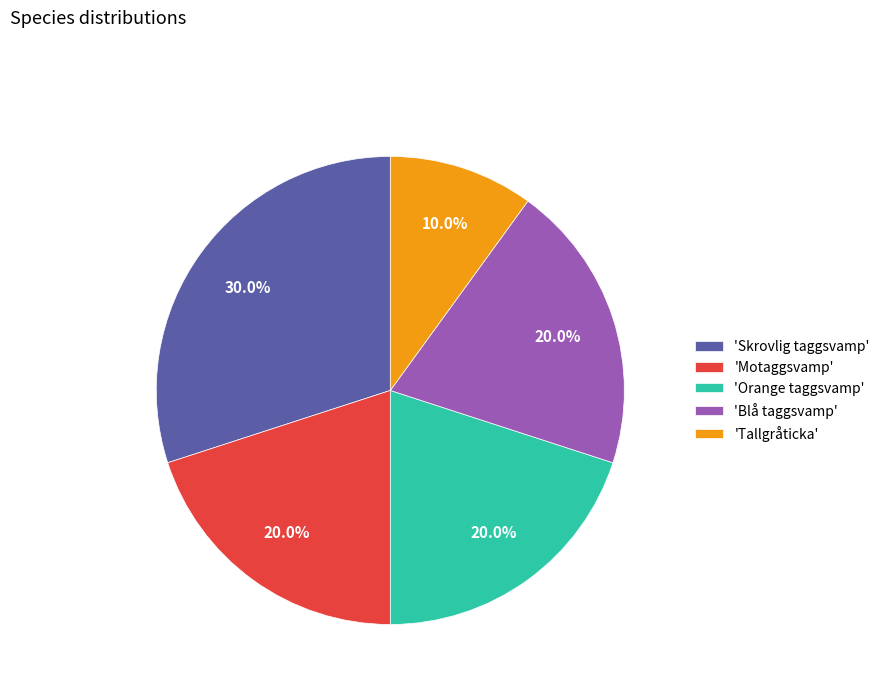

To the nearest percent, what is the difference between the largest and smallest slice percentages?

20%